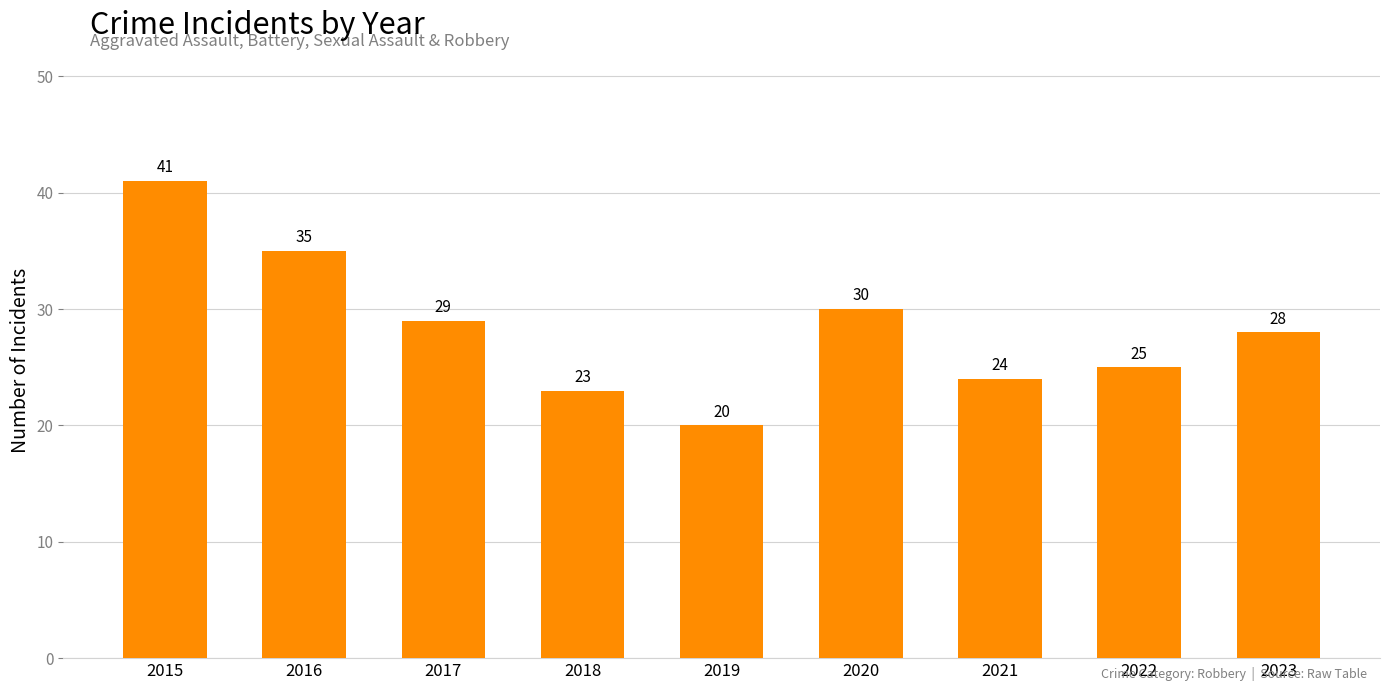

Where does the data first go above 28?

2015